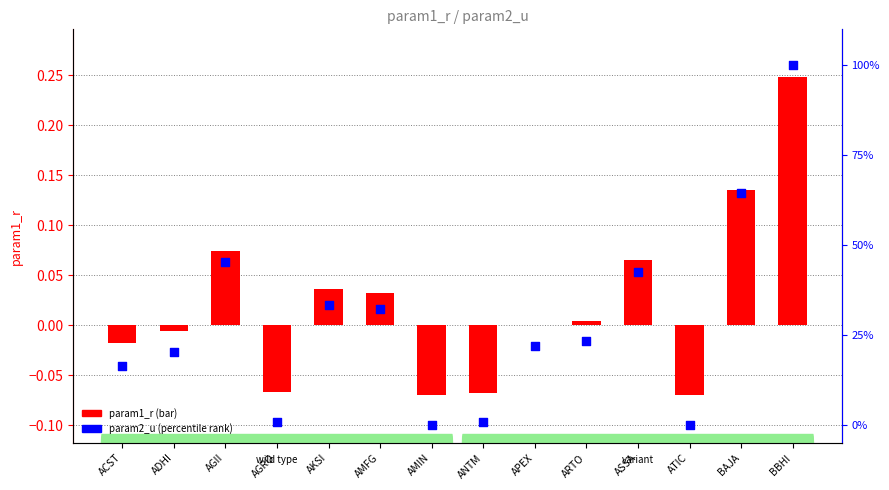

Which series has the largest Y range (max minus min)?

param2_u